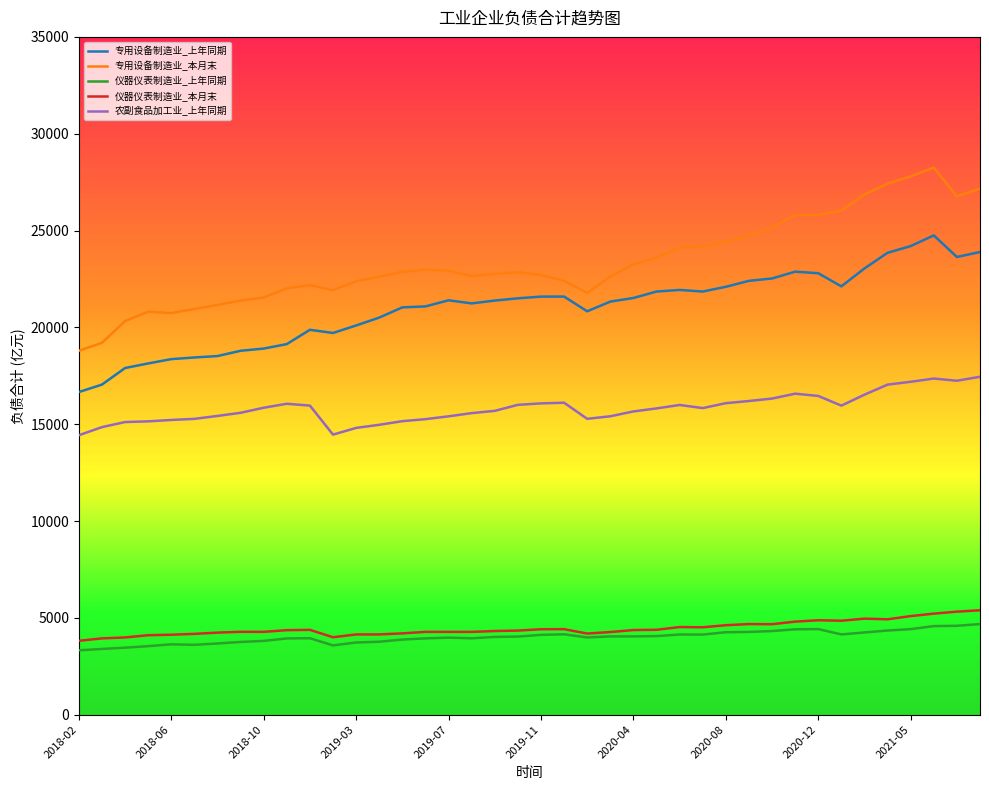

What is the greatest value displayed?

28250.5